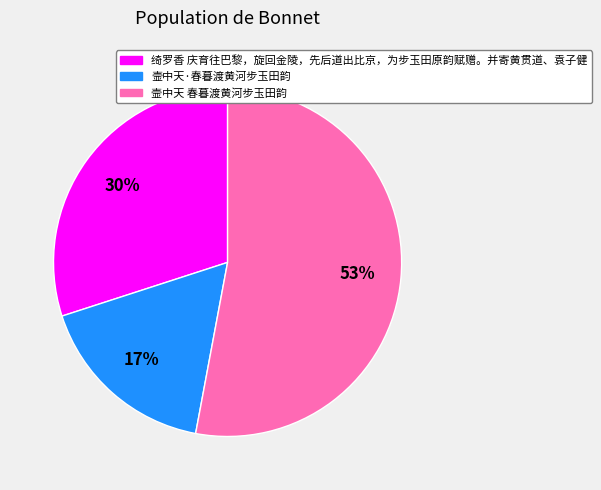

Which has a higher value, 壸中天 春暮渡黄河步玉田韵 or 绮罗香 庆育往巴黎，旋回金陵，先后道出比京，为步玉田原韵赋赠。并寄黄贯道、袁子健?

壸中天 春暮渡黄河步玉田韵